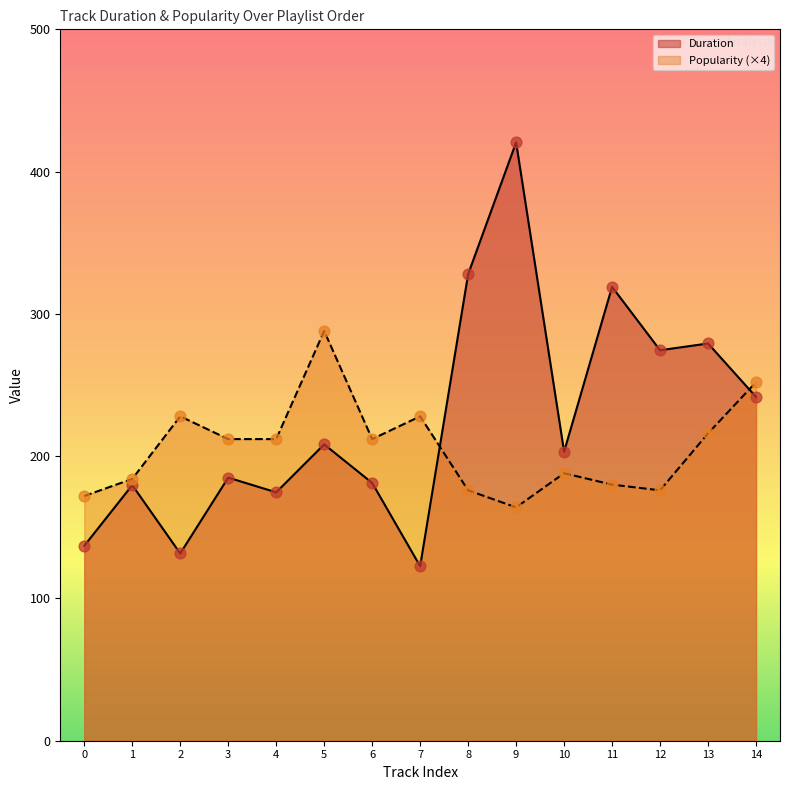

Which series reaches the minimum Y coordinate?

Duration